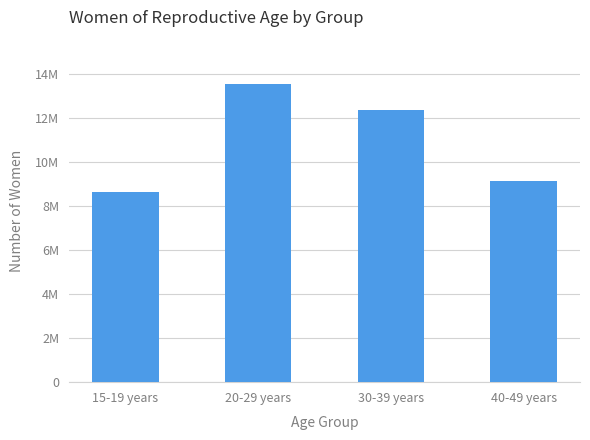

What is the ratio of the value at 40-49 years to the value at 20-29 years?

0.7